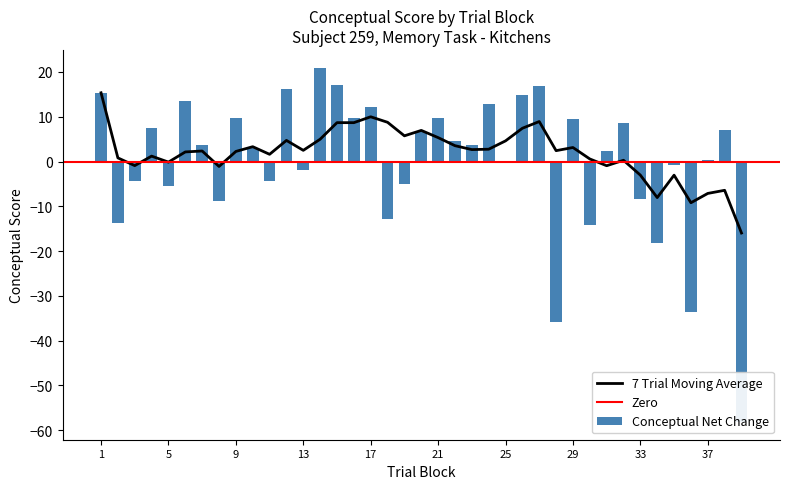

True or false: the data shows -9.1 at 30.

False